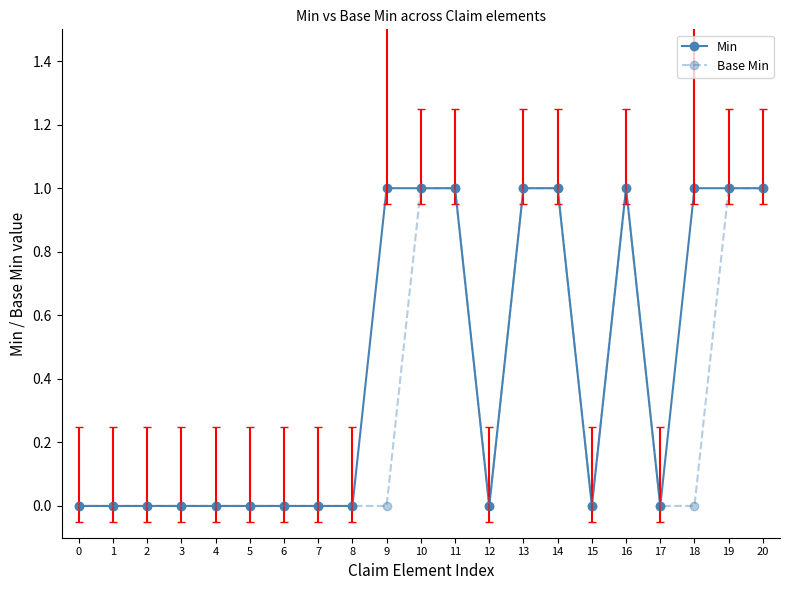

True or false: Base Min and Min cross at least once.

False